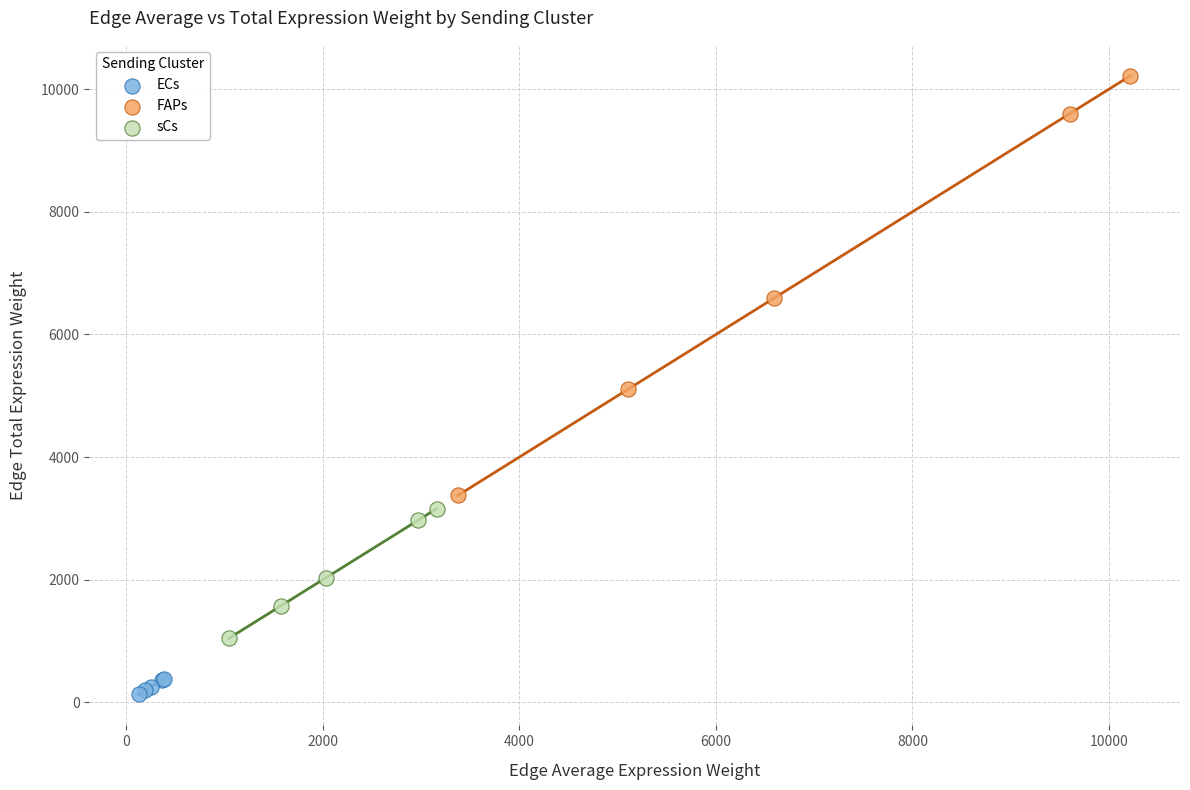

What are all the series names shown in the legend?

ECs, FAPs, sCs